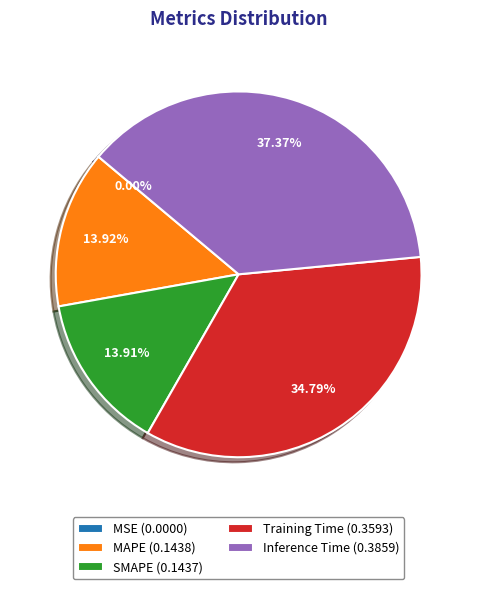

Is SMAPE the majority of the pie?

No